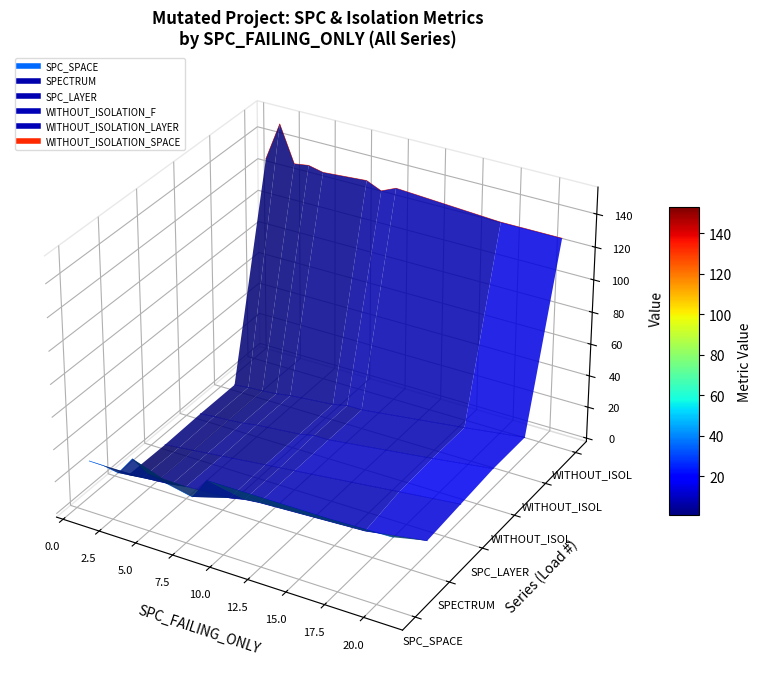

Which series has the largest range (max minus min)?

WITHOUT_ISOLATION_SPACE